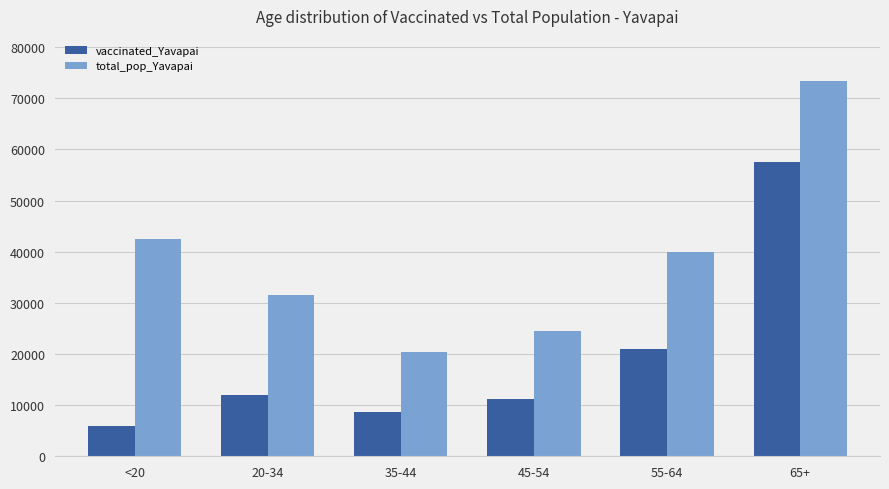

Which category has the lowest value across all series?

<20